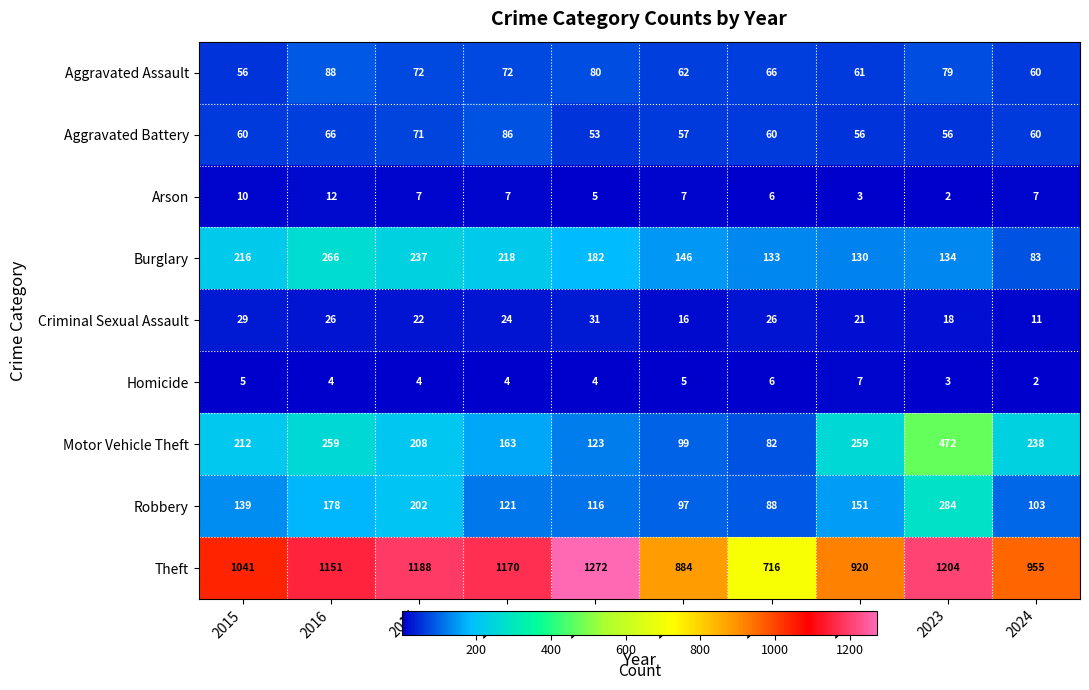

At how many categories does at least one series exceed 626?

10